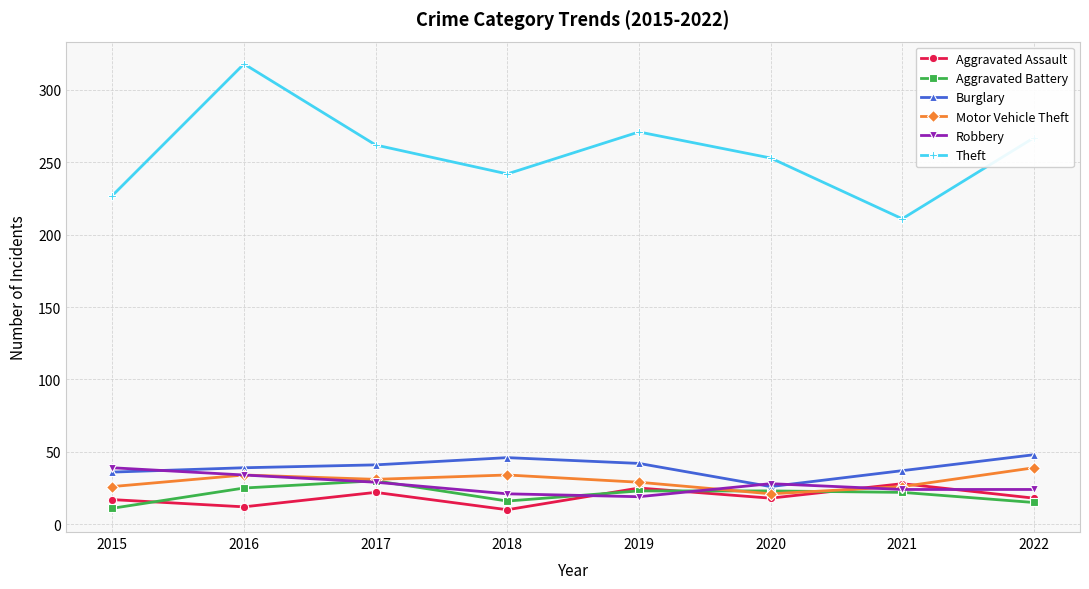

At which category does Motor Vehicle Theft reach its first local valley?

2017